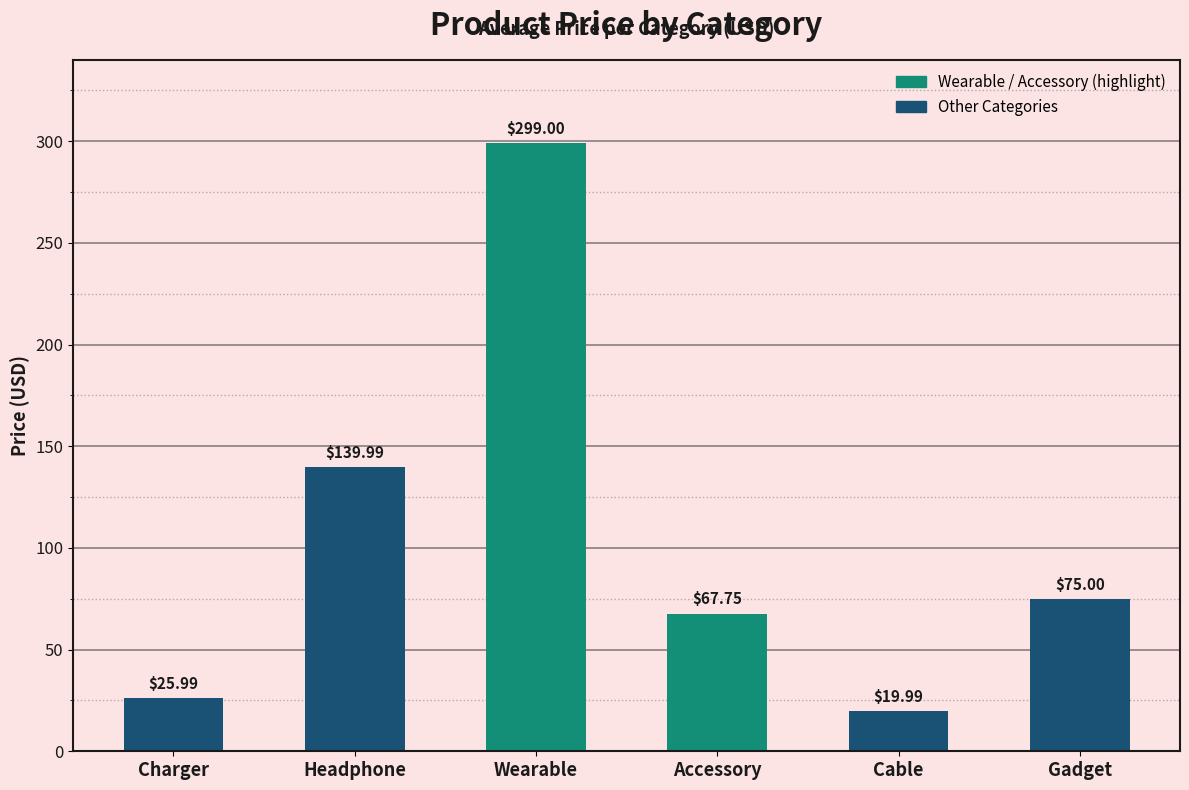

Does the chart contain stacked bars?

No